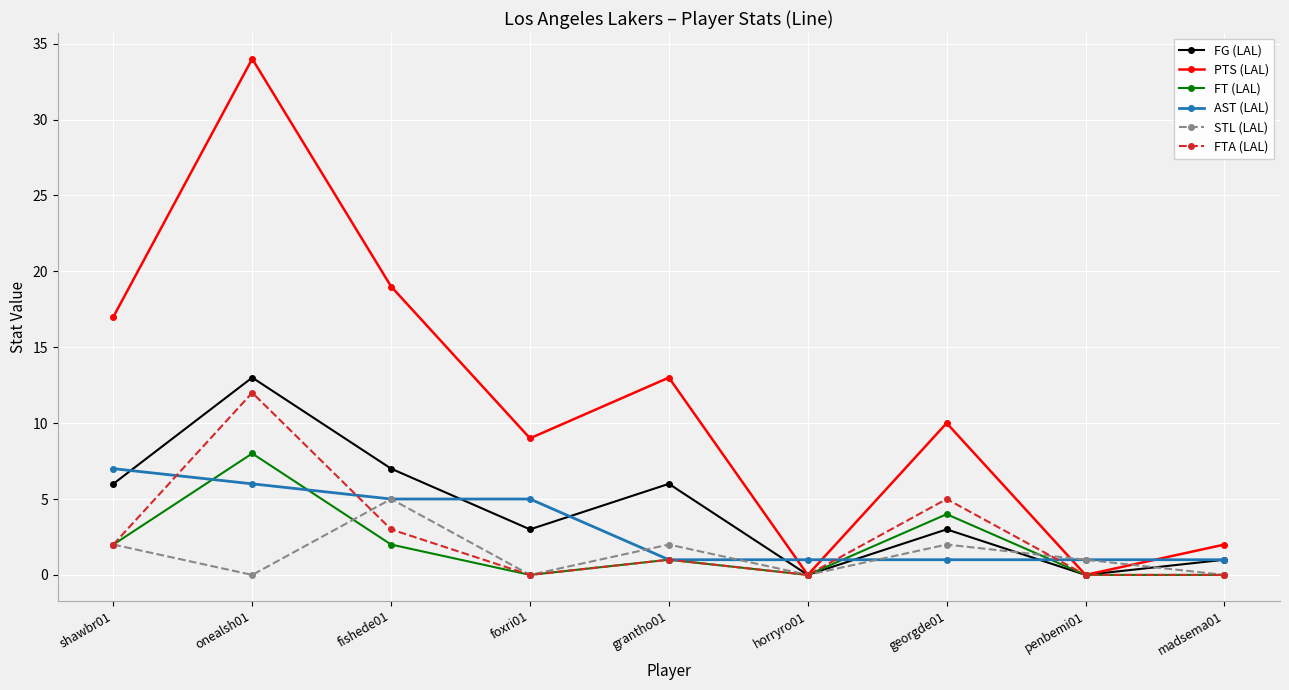

Which series has the widest spread of values?

PTS (LAL)